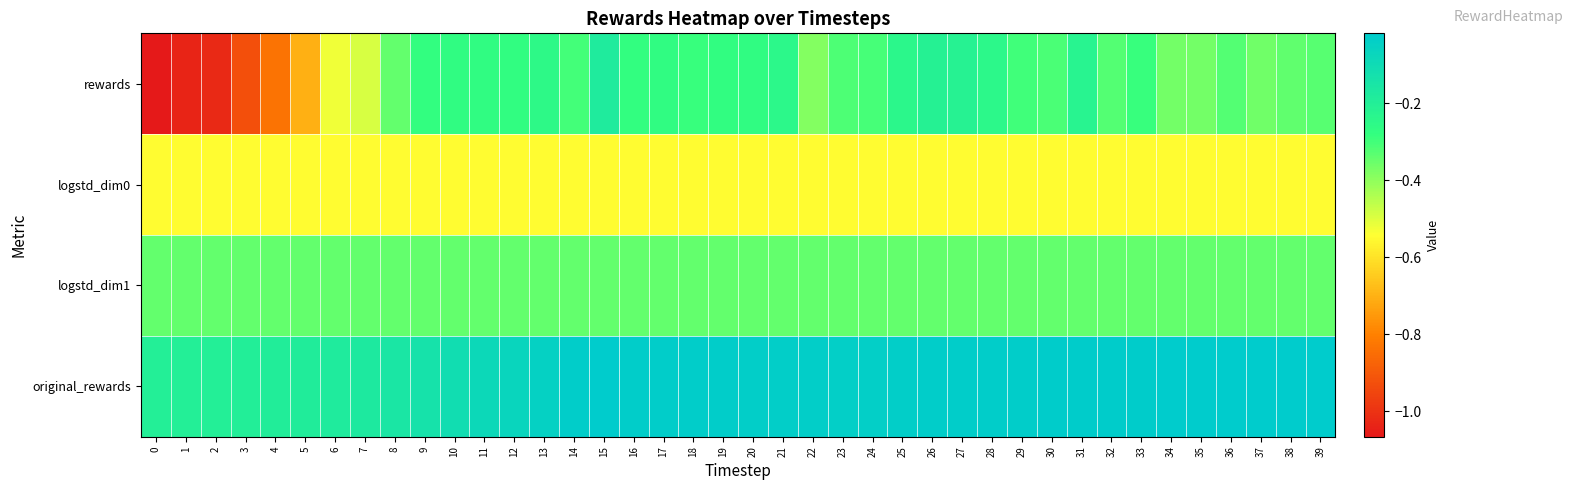

Which has a higher value, 13 or 8?

13